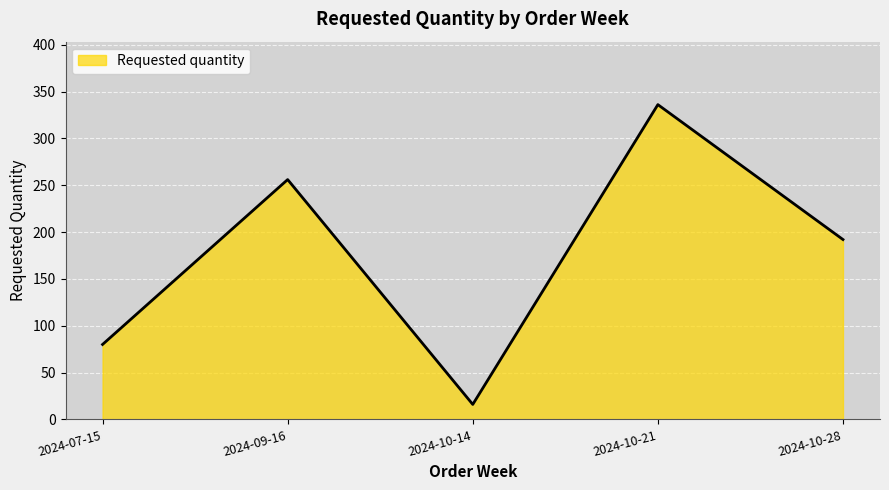

True or false: the data shows 599 at 2024-10-21.

False